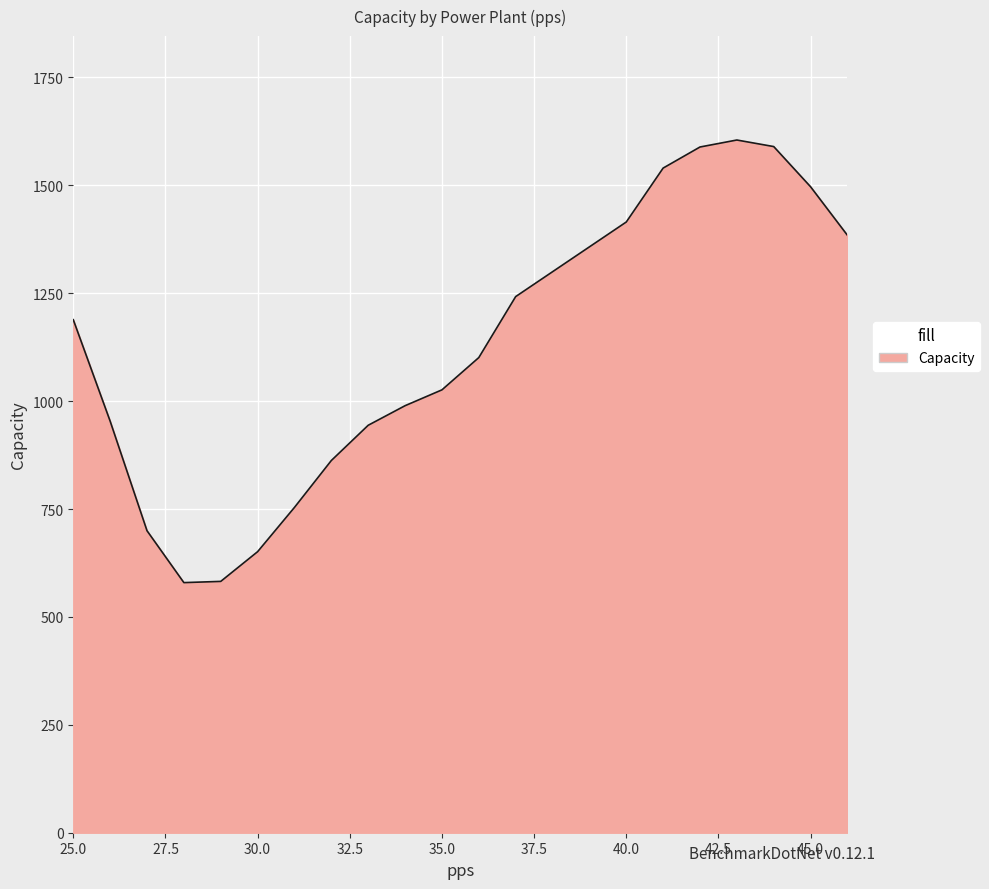

What is the maximum value shown in the chart?

1605.0